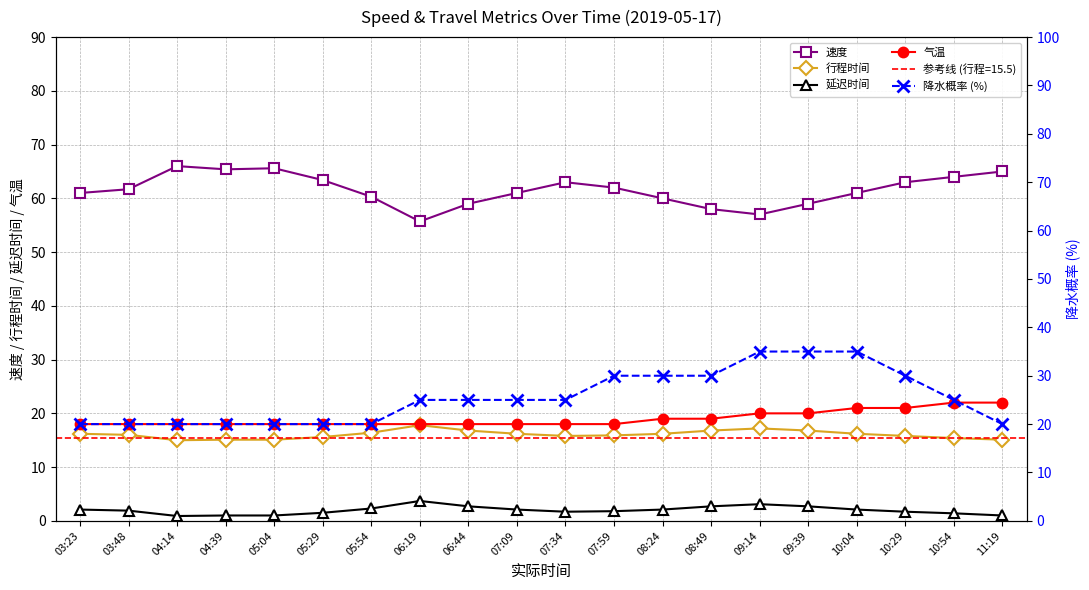

Read the 降水概率 (%) value at 03:23.

20.0